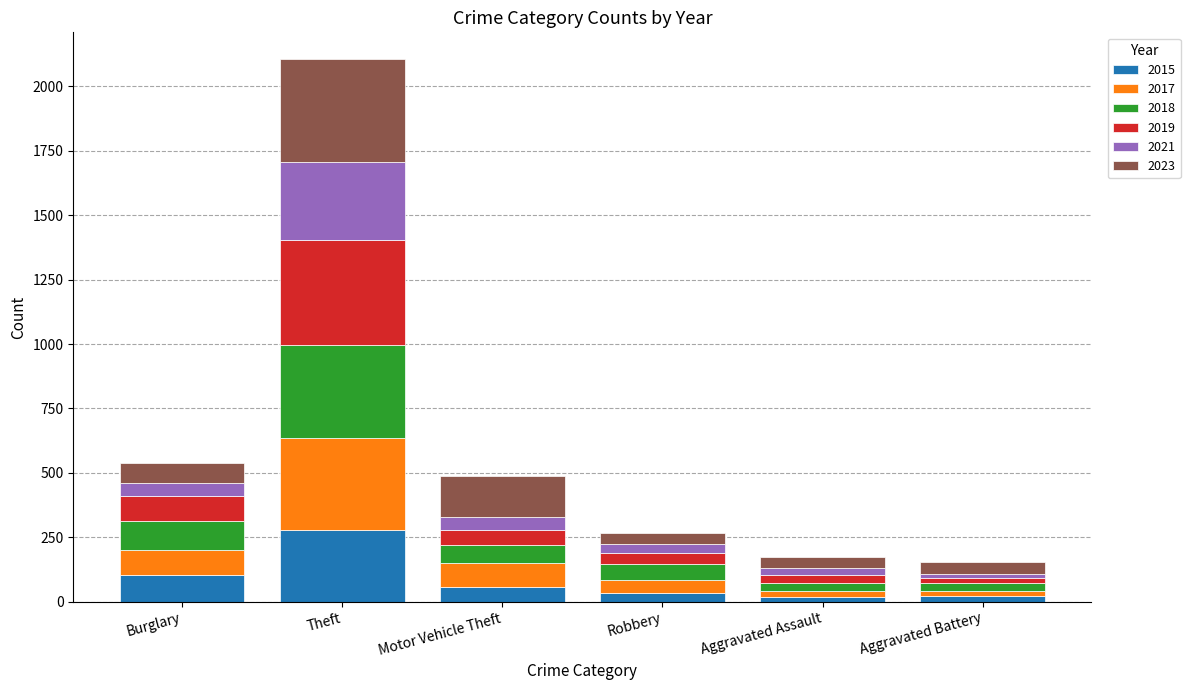

What is the difference between the 2015 values at Theft and Motor Vehicle Theft?

223